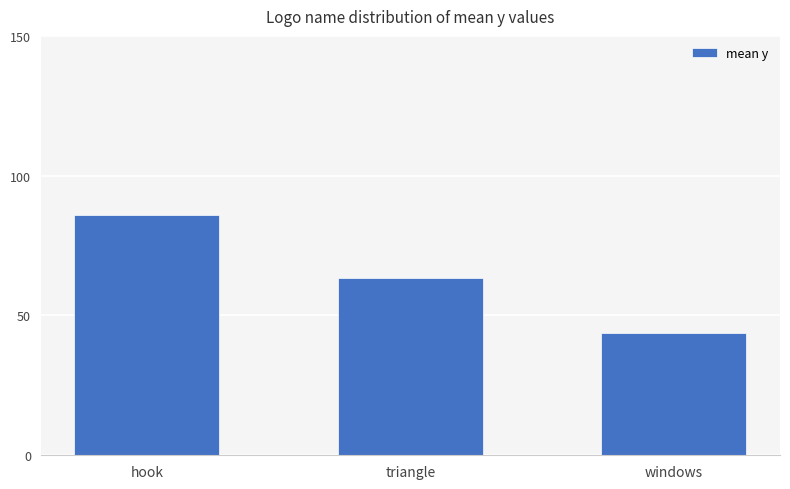

Are the bars horizontal?

No